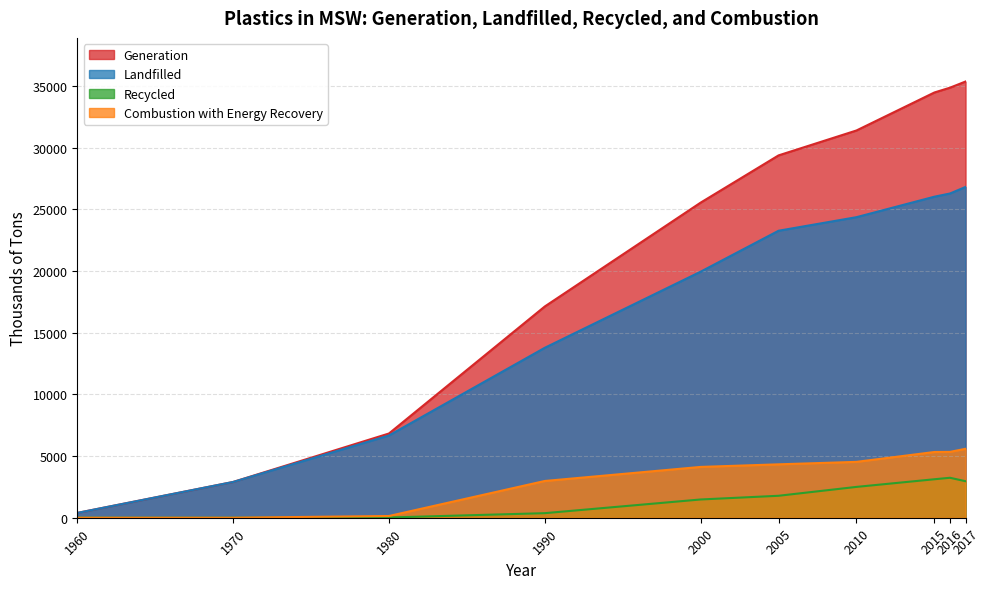

What is the average value of the Combustion with Energy Recovery series?

3236